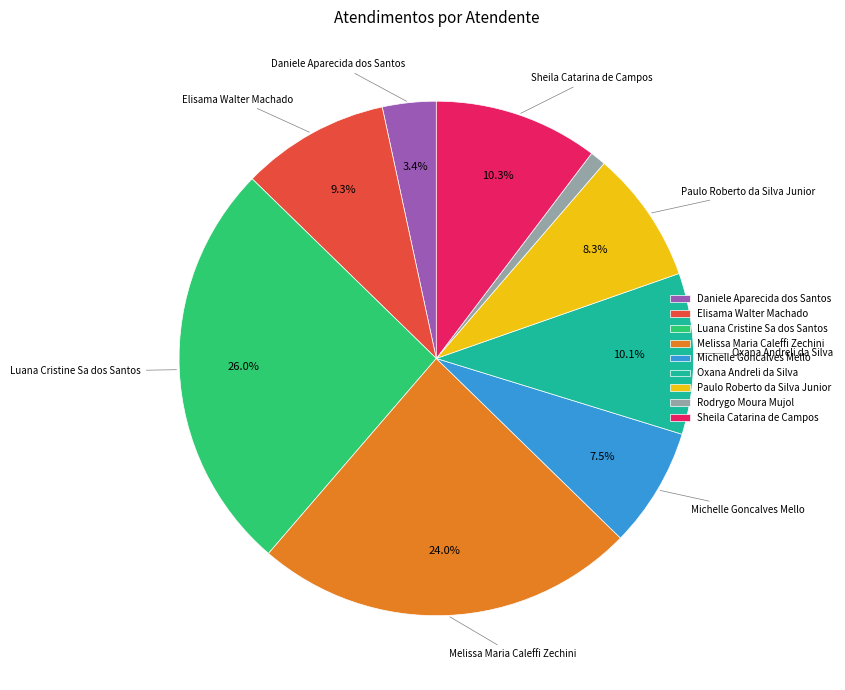

How many segments does this pie chart have?

9